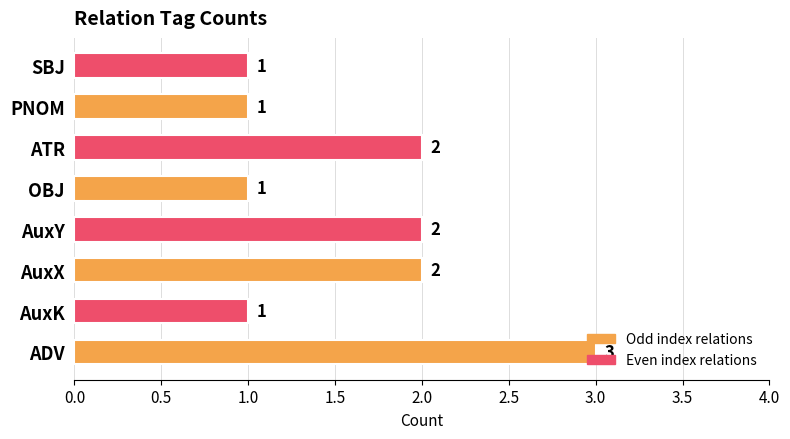

The value at OBJ is 1. True or false?

True